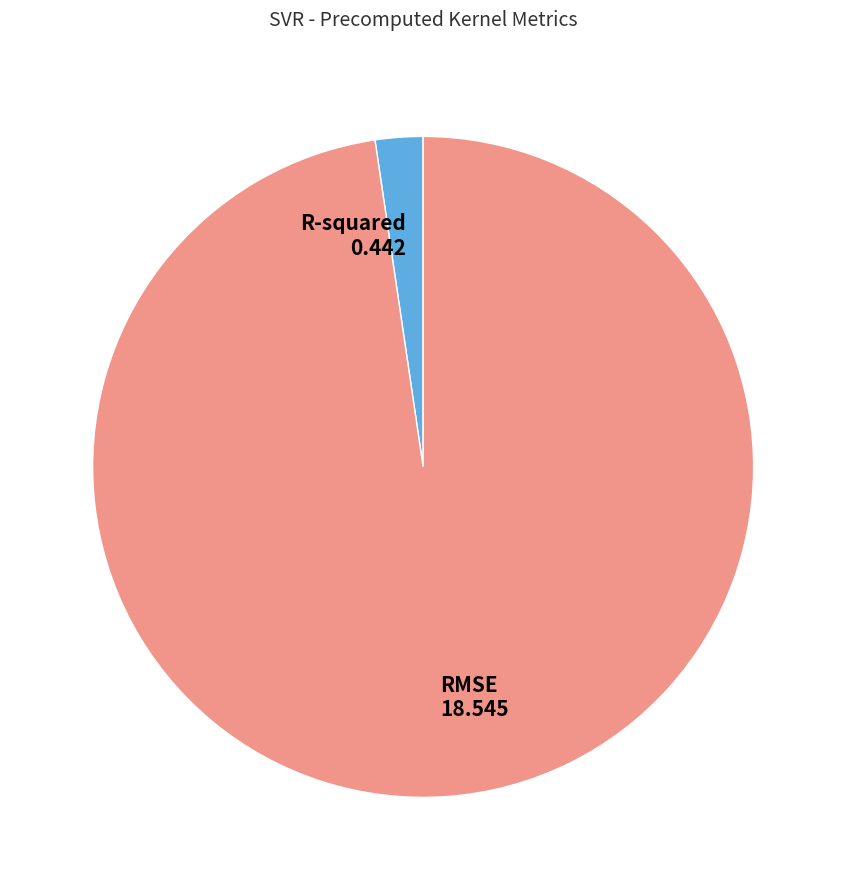

Which slice is the smallest?

R-squared